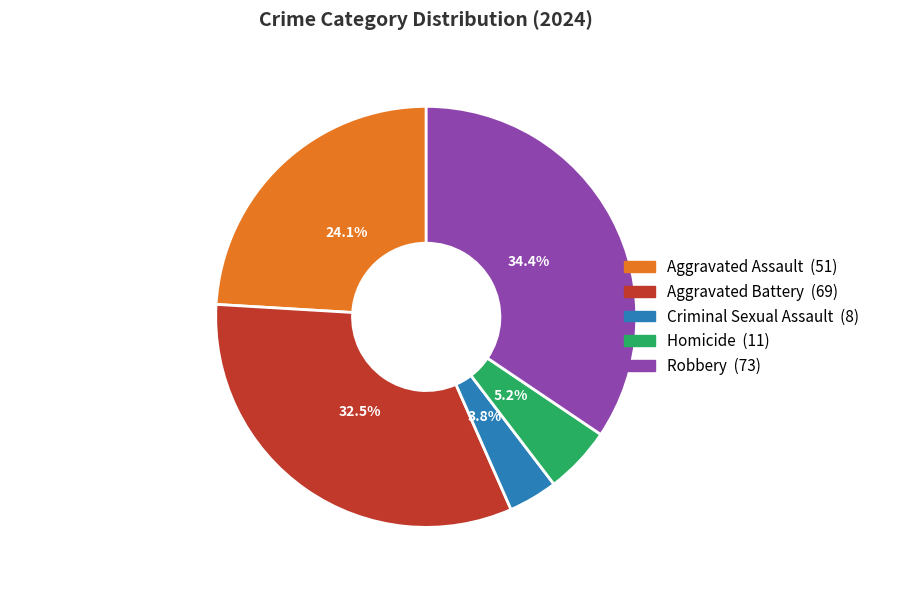

To the nearest percent, what percentage of the pie is Aggravated Assault?

24%